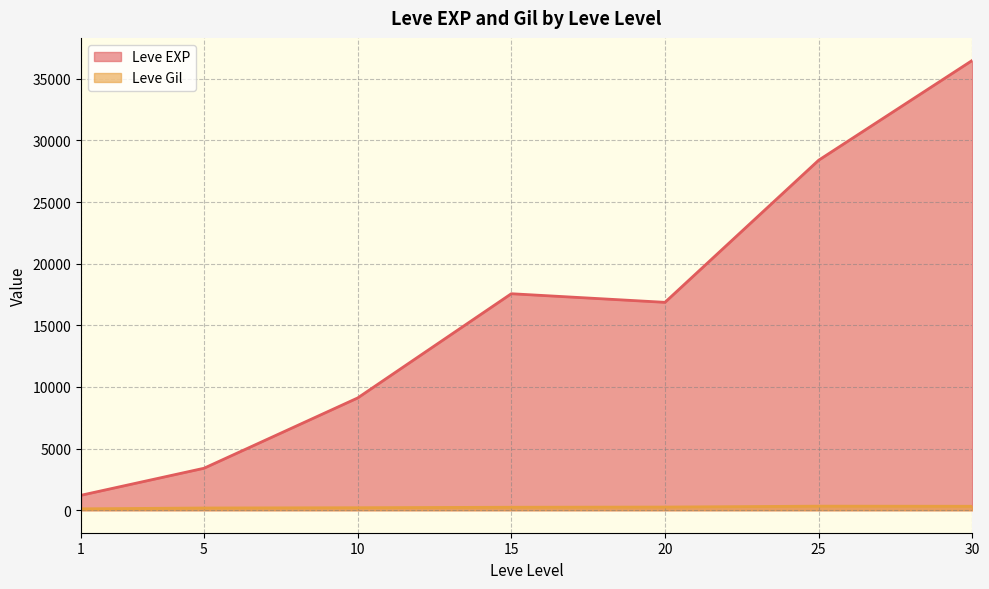

Is it true that Leve Gil equals 203 at 25?

True